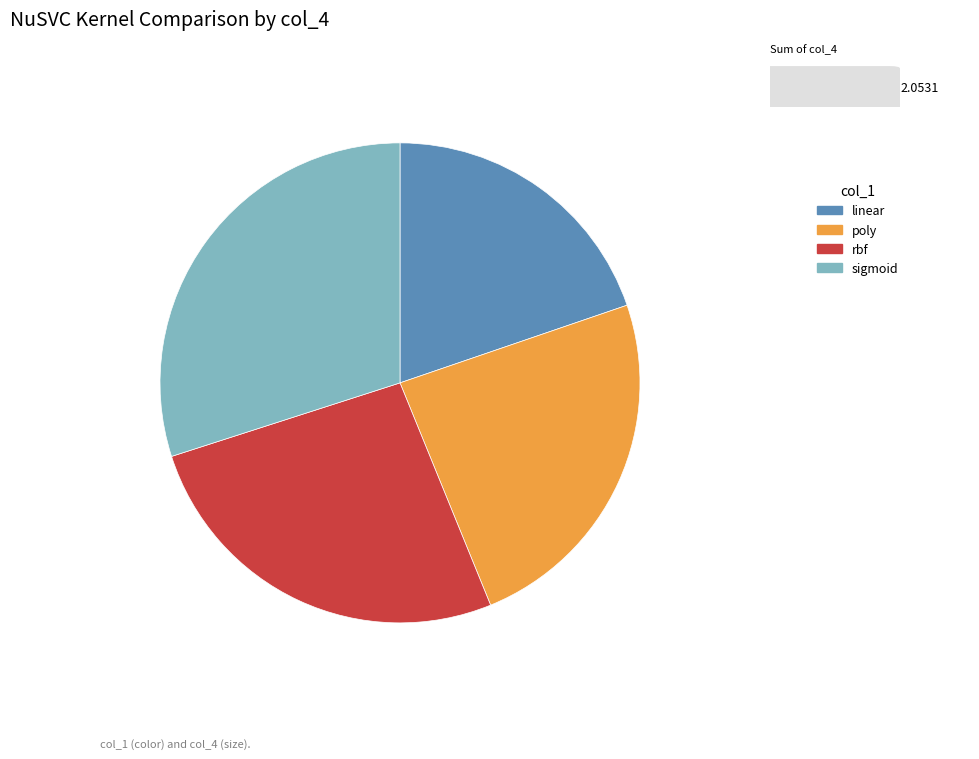

How many segments does this pie chart have?

4